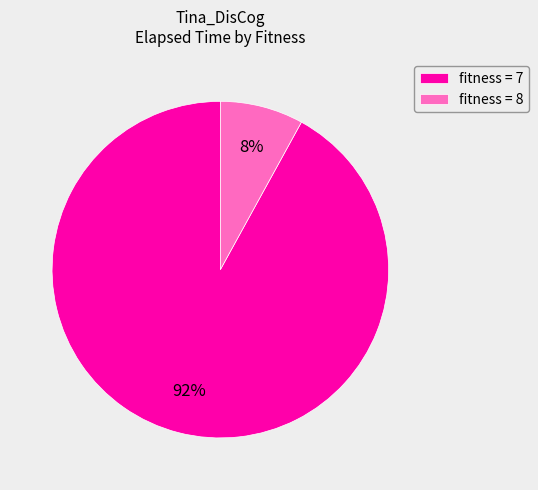

How many segments does this pie chart have?

2